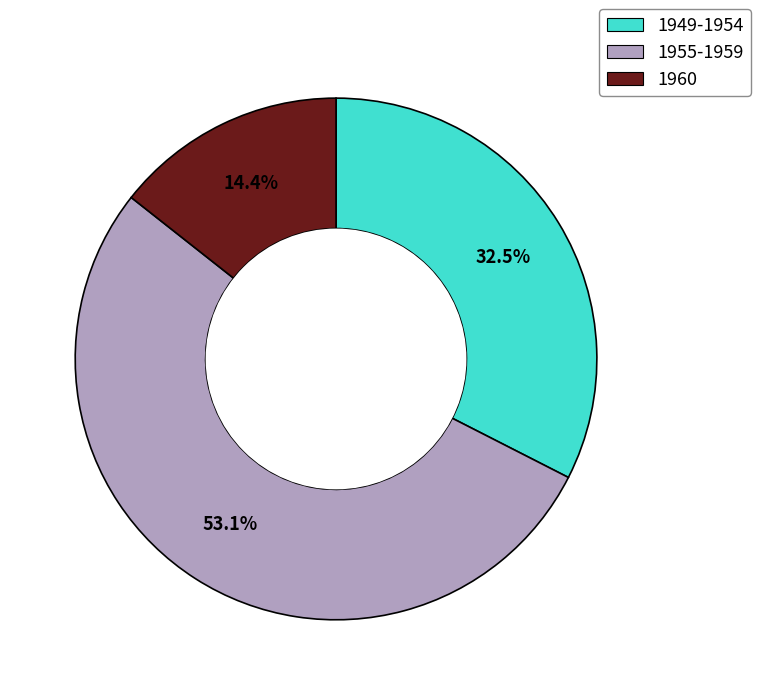

Does any single category account for the majority?

Yes